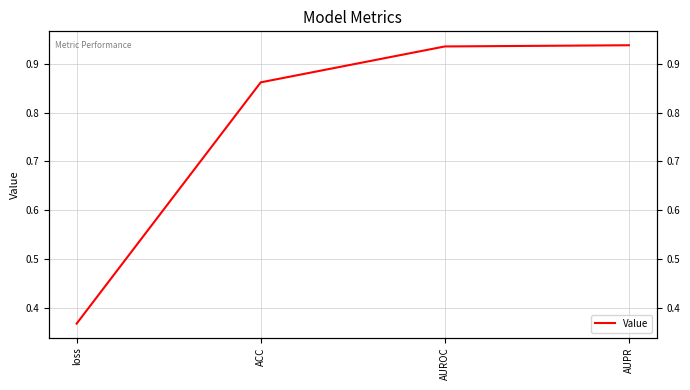

The chart shows a value of 0.9 at AUPR. True or false?

True